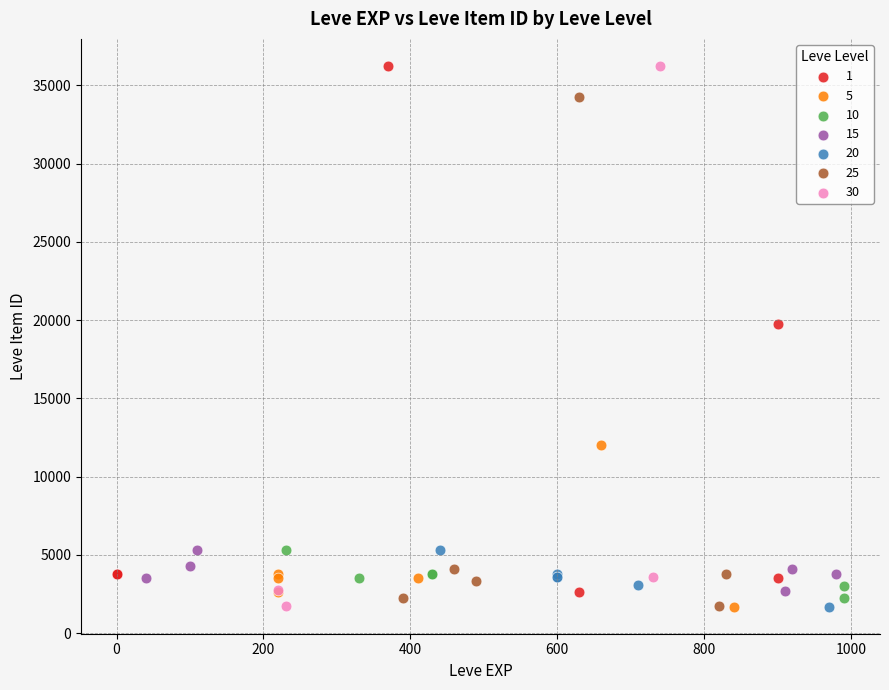

What are all the series names shown in the legend?

1, 5, 10, 15, 20, 25, 30